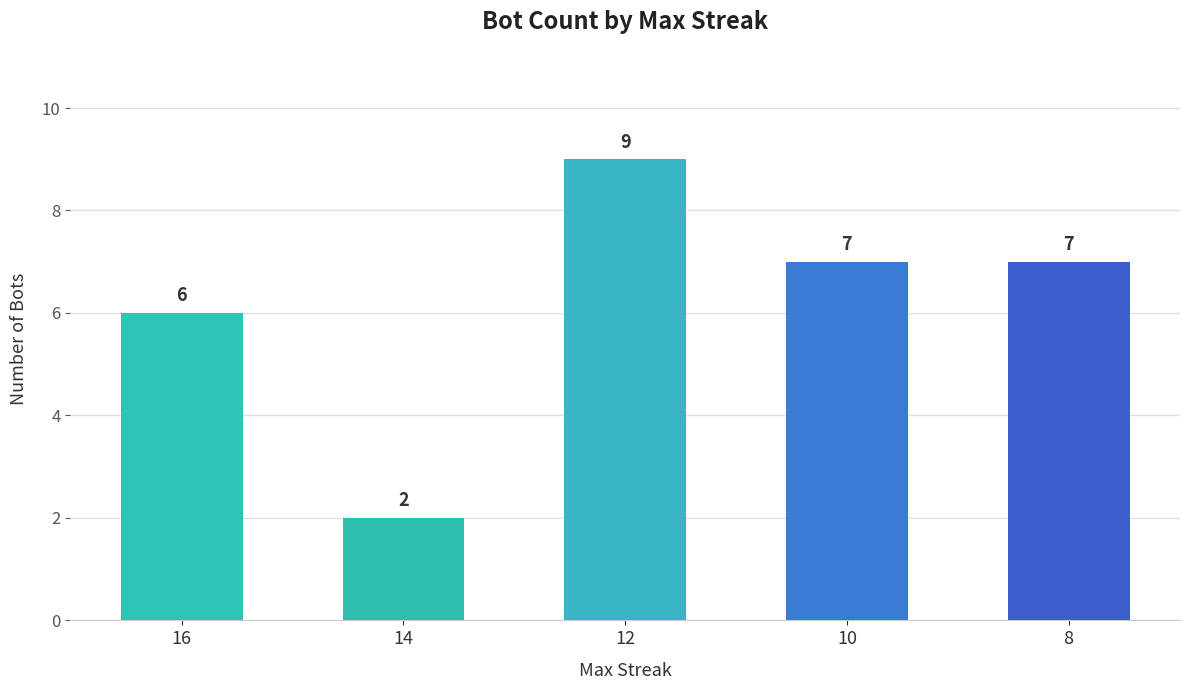

What is the sum of the values at 8 and 14?

9